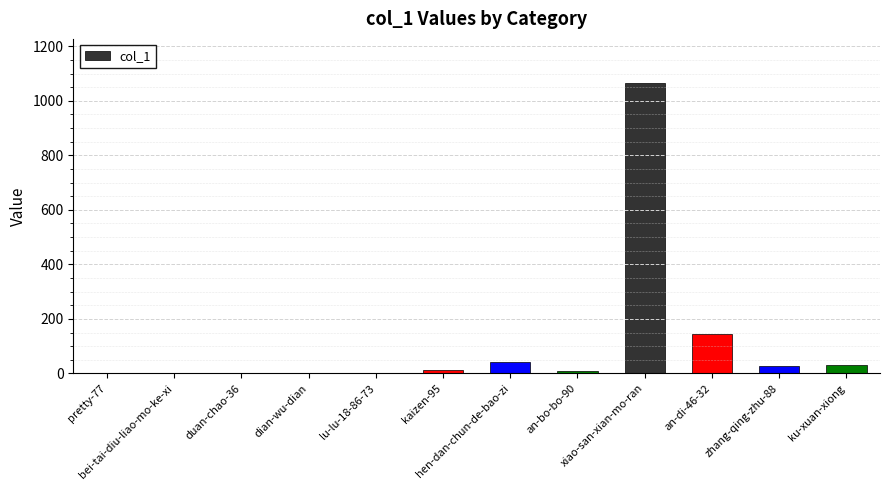

What is the sum of the values at lu-lu-18-86-73 and hen-dan-chun-de-bao-zi?

42